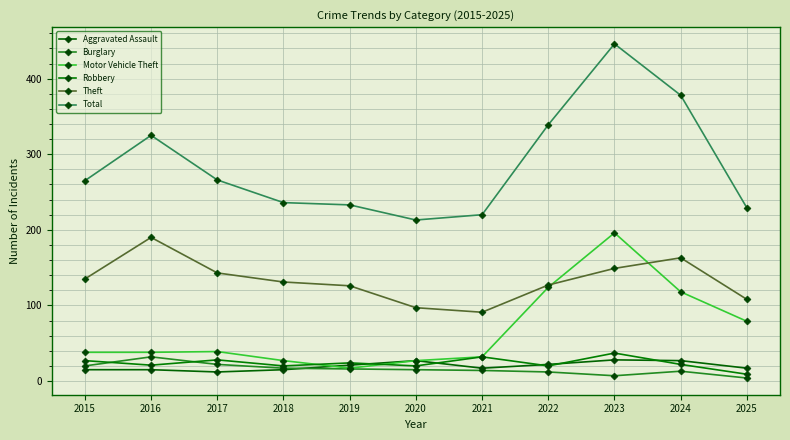

Reading left to right, extract all data points from this chart.

Aggravated Assault: 15	15	12	15	21	27	17	22	28	27	17
Burglary: 20	32	22	17	16	15	14	12	7	13	4
Motor Vehicle Theft: 38	38	39	27	17	27	32	124	196	118	79
Robbery: 27	21	28	20	24	20	32	20	37	22	9
Theft: 135	190	143	131	126	97	91	127	149	163	108
Total: 265	325	266	236	233	213	220	339	446	378	229